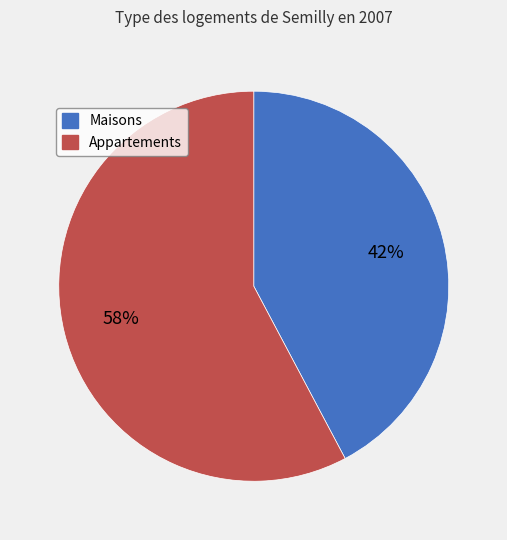

Is it true that Maisons is 57% of the pie?

False